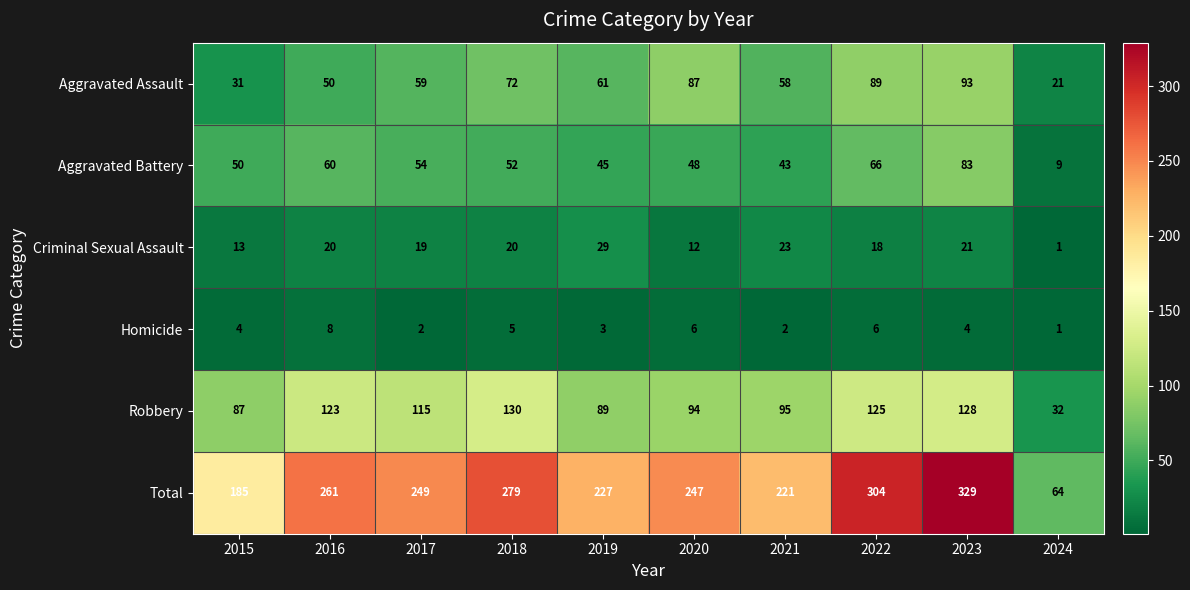

Count the number of data series in this chart.

6